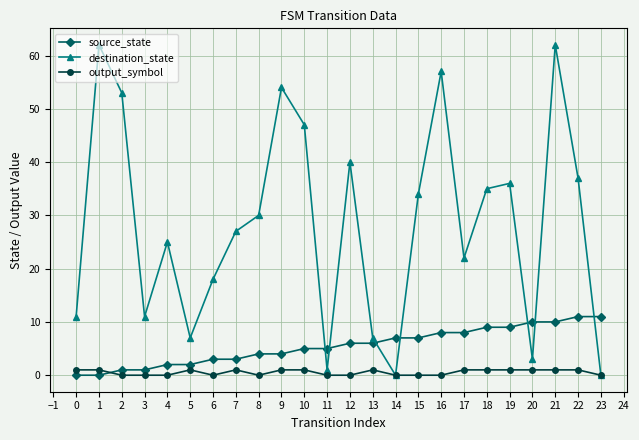

Which series changed the most between 5 and 19?

destination_state